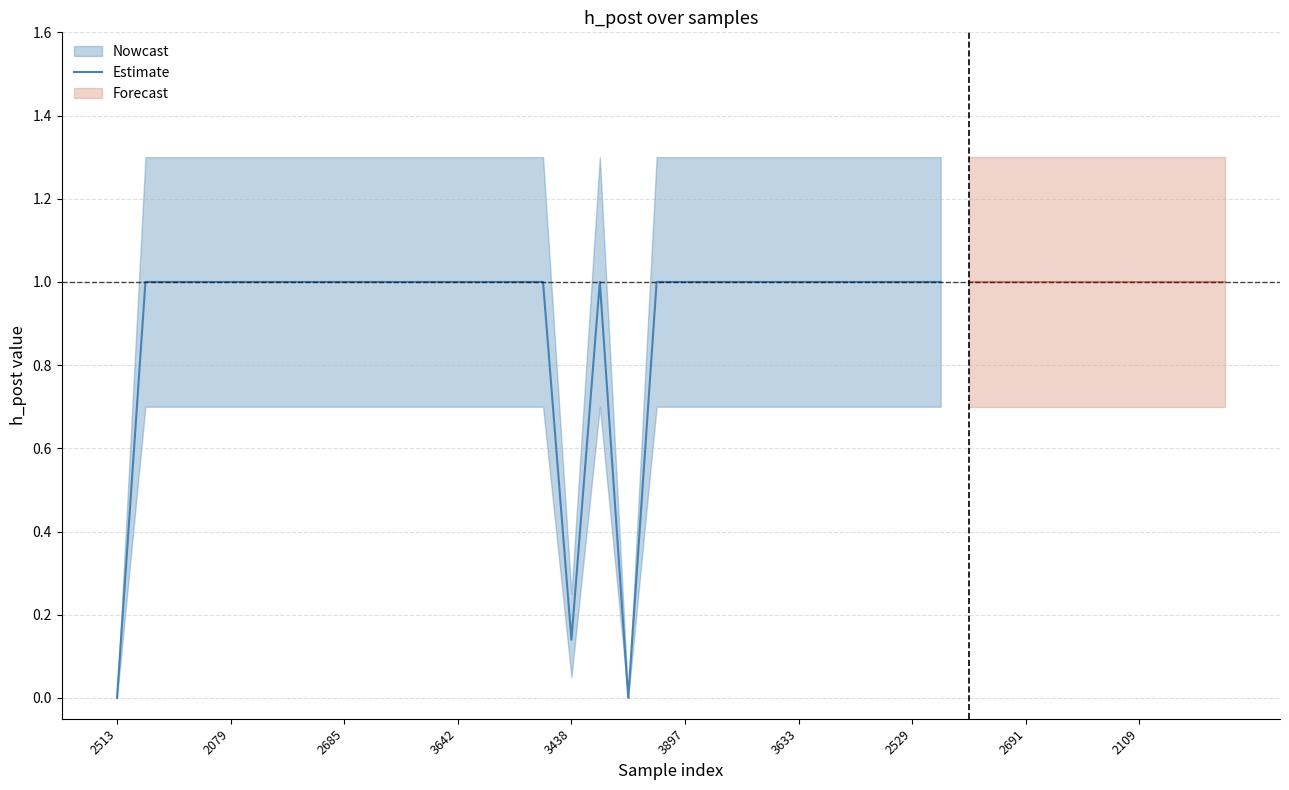

The value of Estimate at 2513 is 0.0. True or false?

True